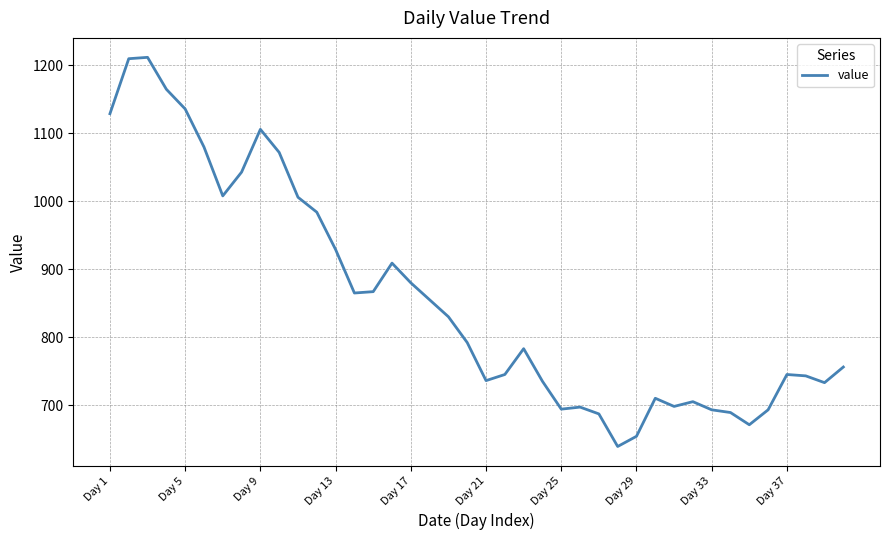

What is the difference between the maximum and minimum values?

573